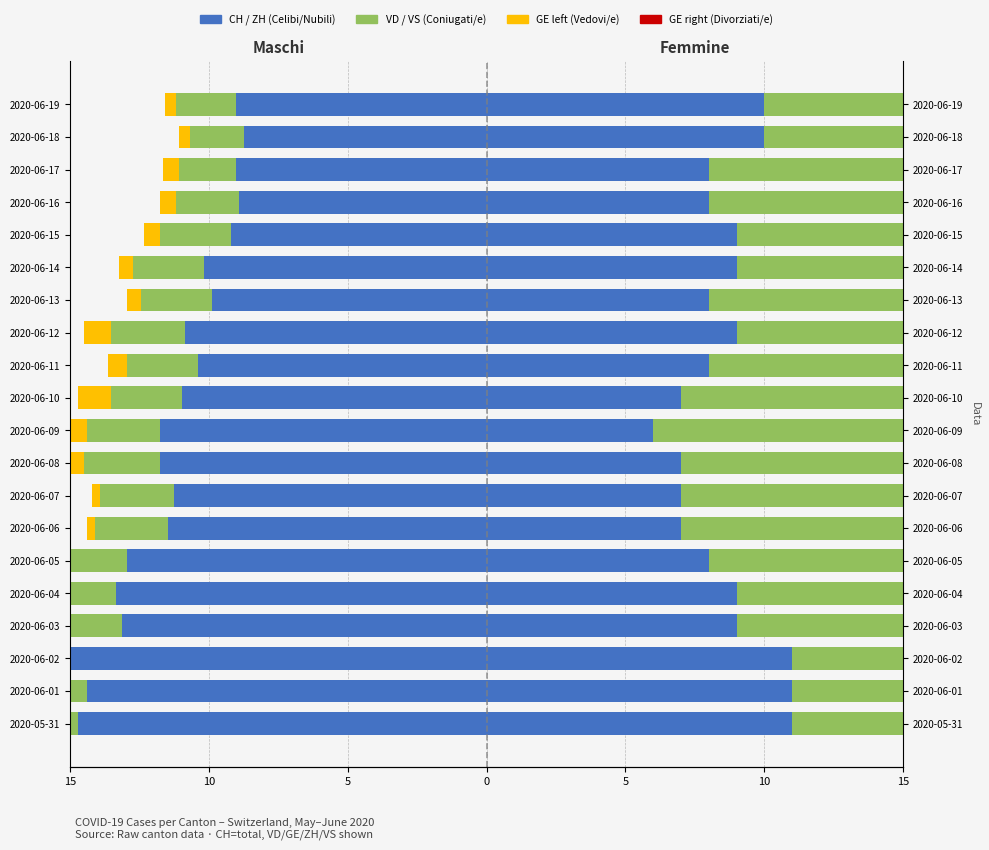

The CH (Celibi/Nubili) series shows -5.8 at 2020-06-04. True or false?

False